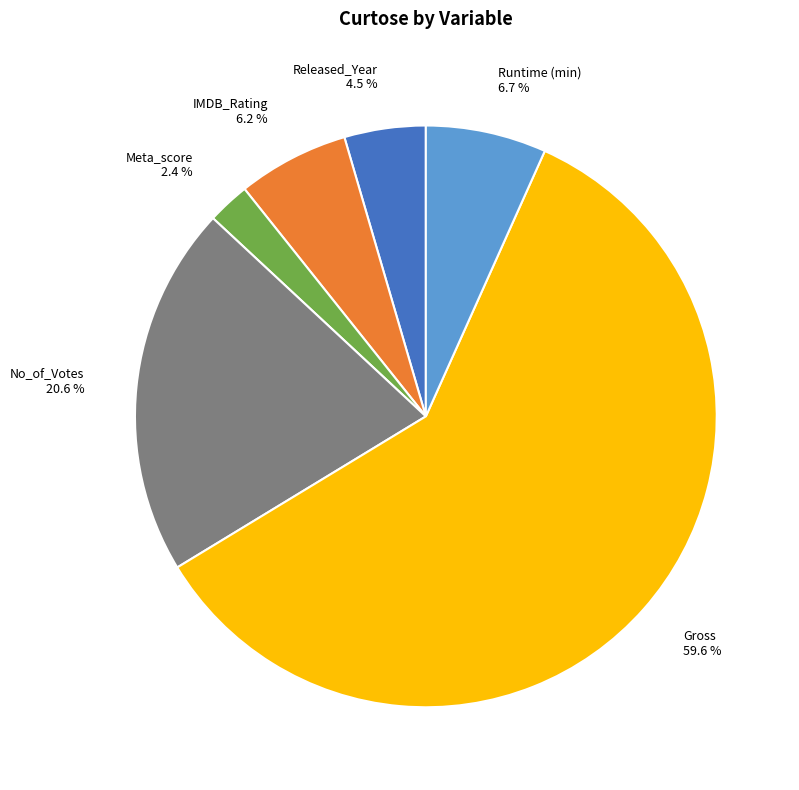

Which category has the smallest portion of the pie?

Meta_score